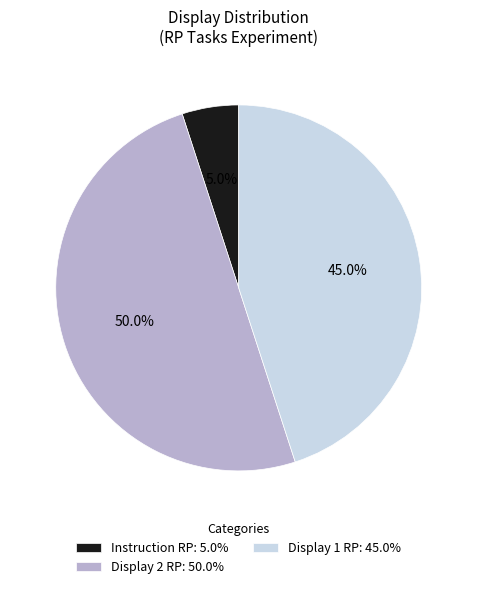

To the nearest percent, what is the difference between the largest and smallest slice percentages?

45%